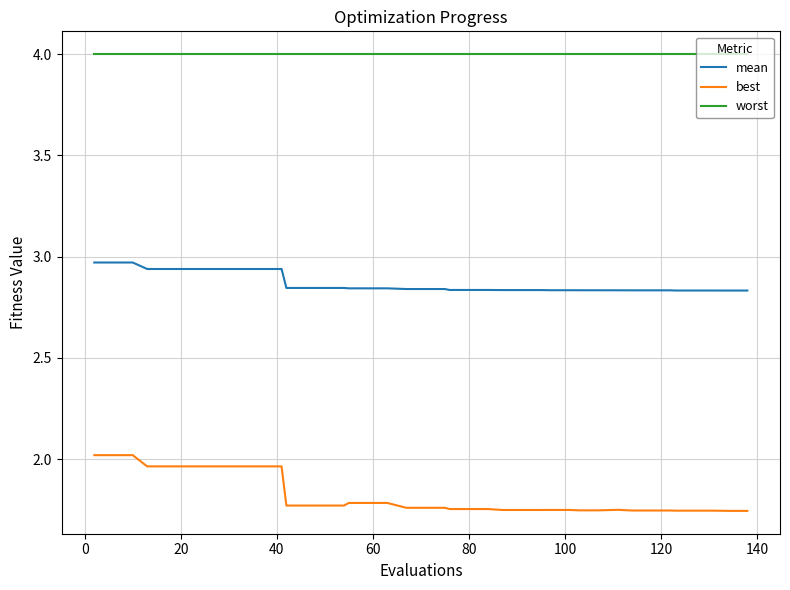

Rank the series by their maximum value, from lowest to highest.

best, mean, worst